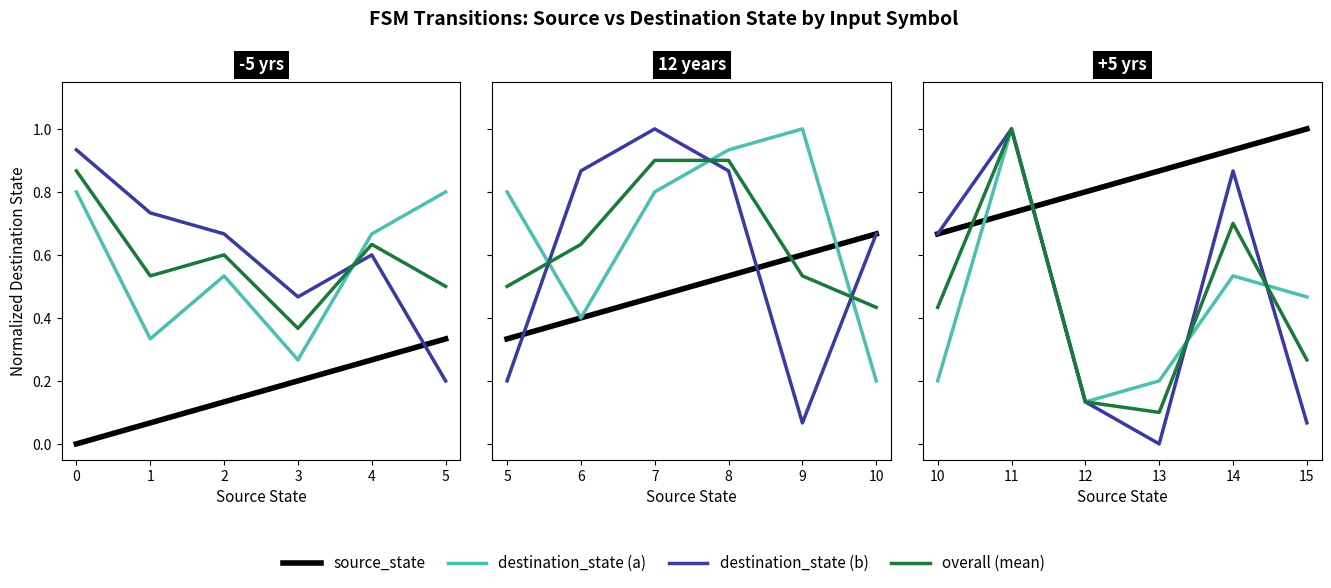

What is the value of the overall (mean) point at the 3rd from the left?

0.6